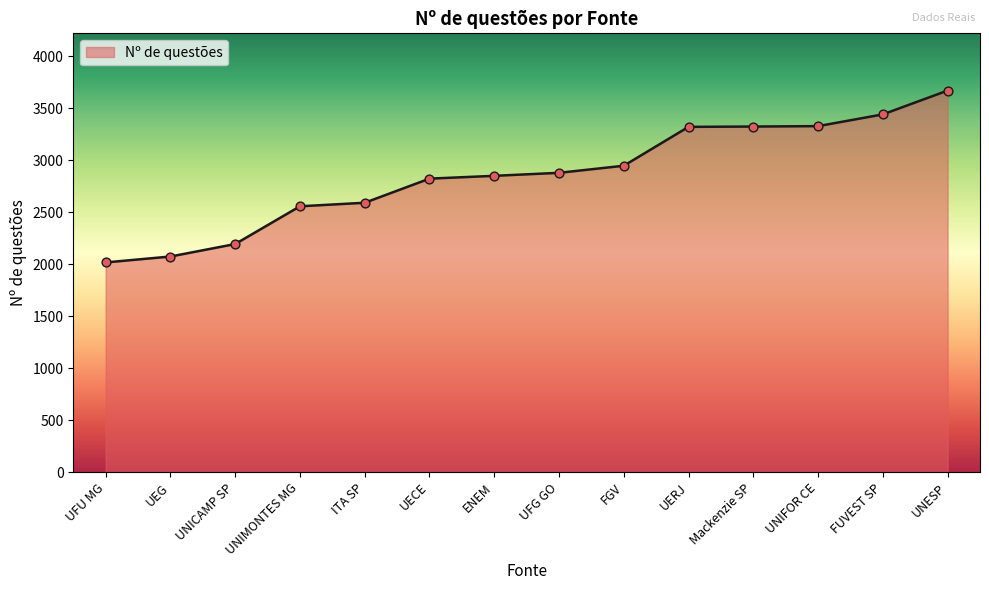

Approximately how many times larger is the value at Mackenzie SP compared to UEG?

1.6